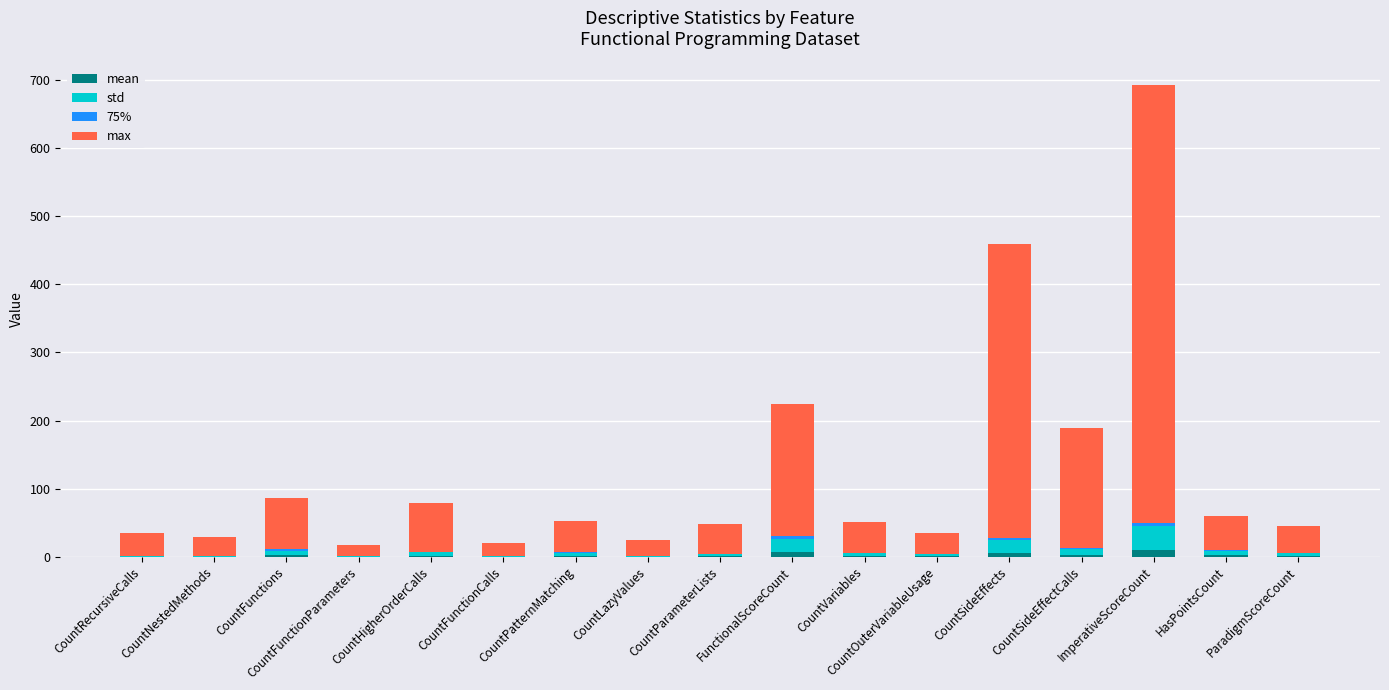

At which category is the sum across all series the highest?

ImperativeScoreCount